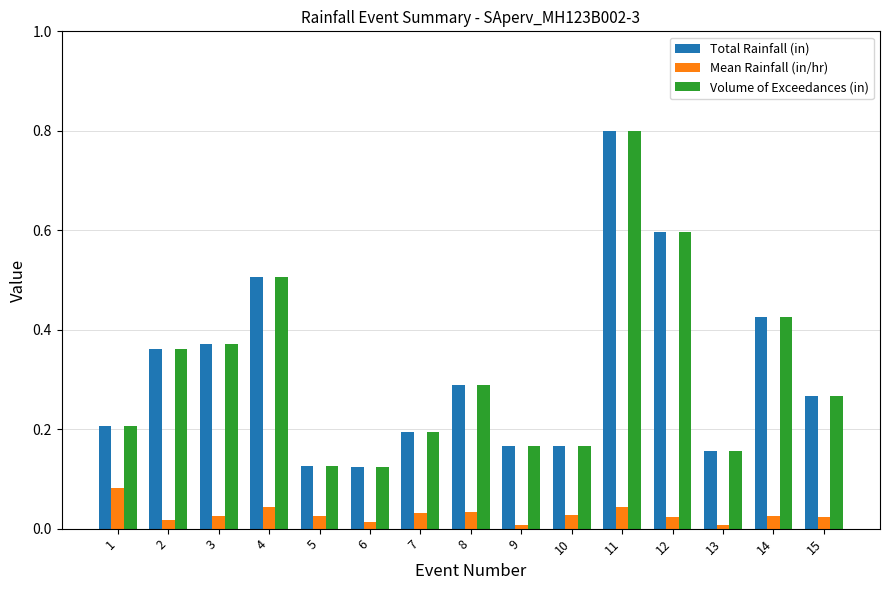

Is the value of Volume of Exceedances (in) at 9 greater than the value of Total Rainfall (in) at 15?

No